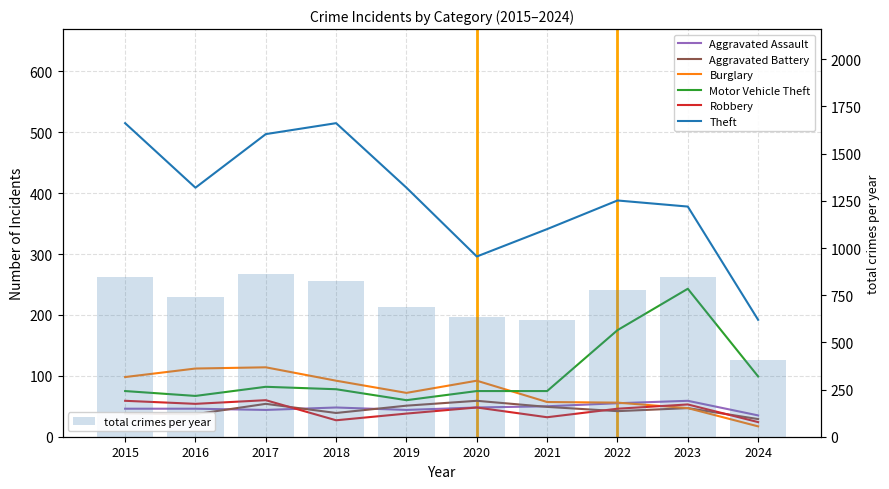

Are the bars horizontal?

No